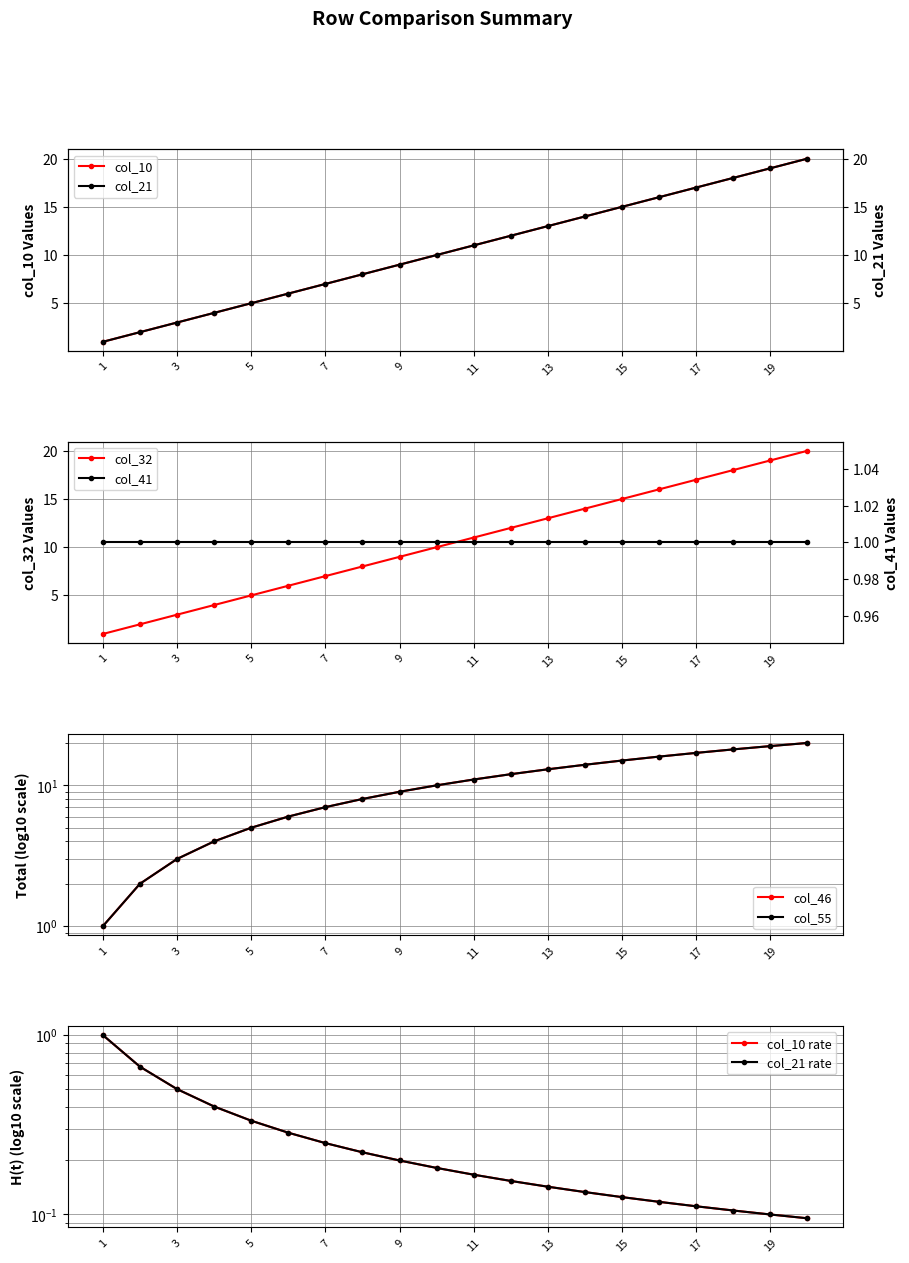

True or false: col_21 has a value of 2 at 8.

False